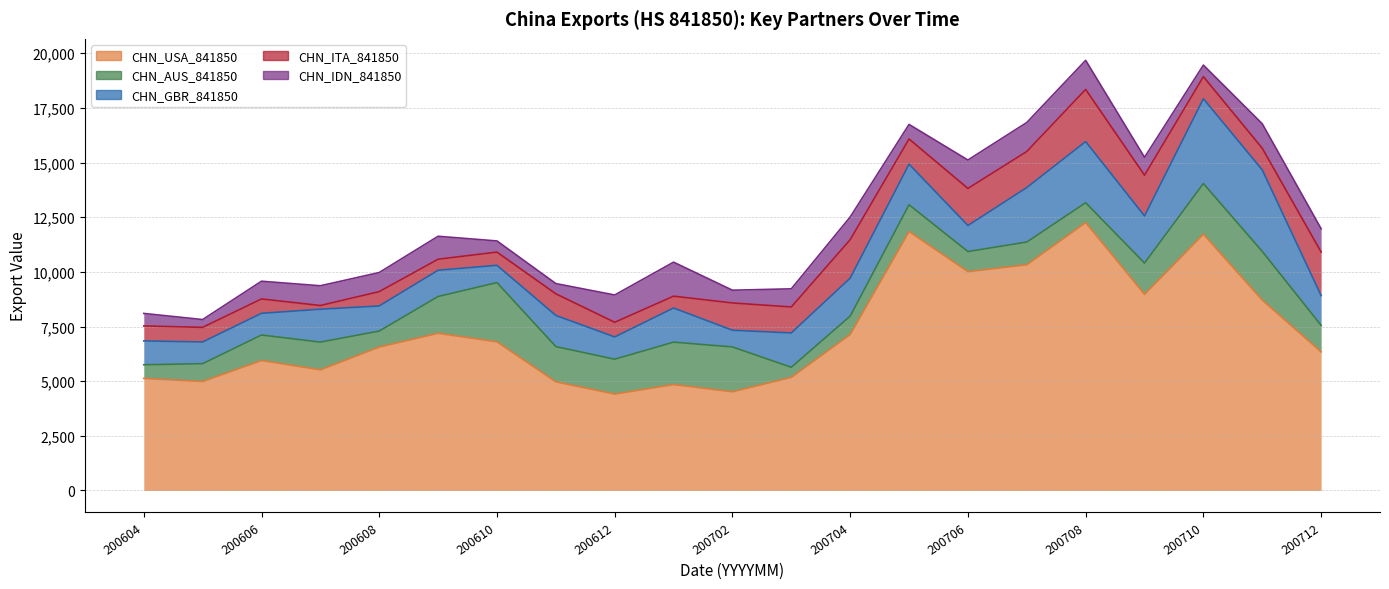

Between 200712 and 200610, which is larger?

200610